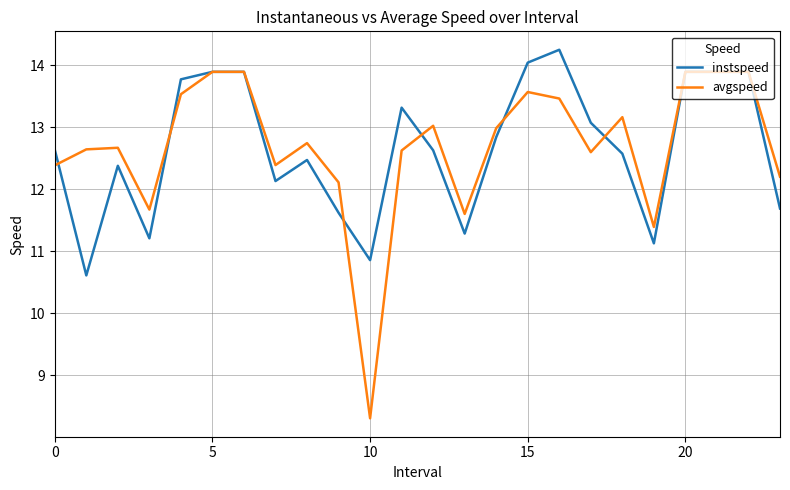

In avgspeed, how many points are lower than both neighbors (excluding endpoints)?

6